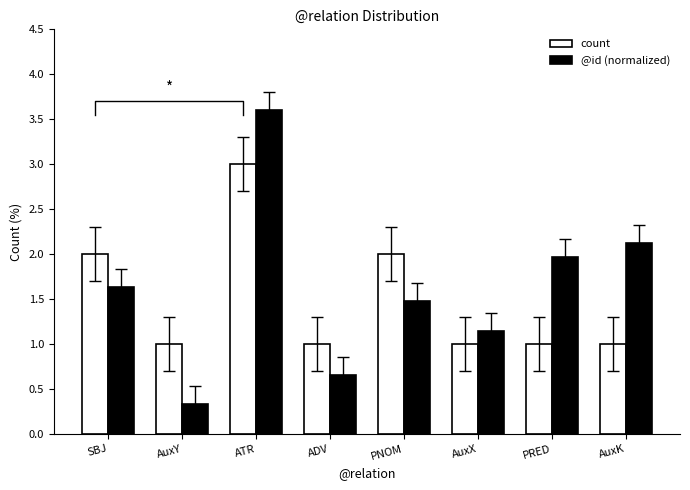

Count the number of categories in the chart.

8